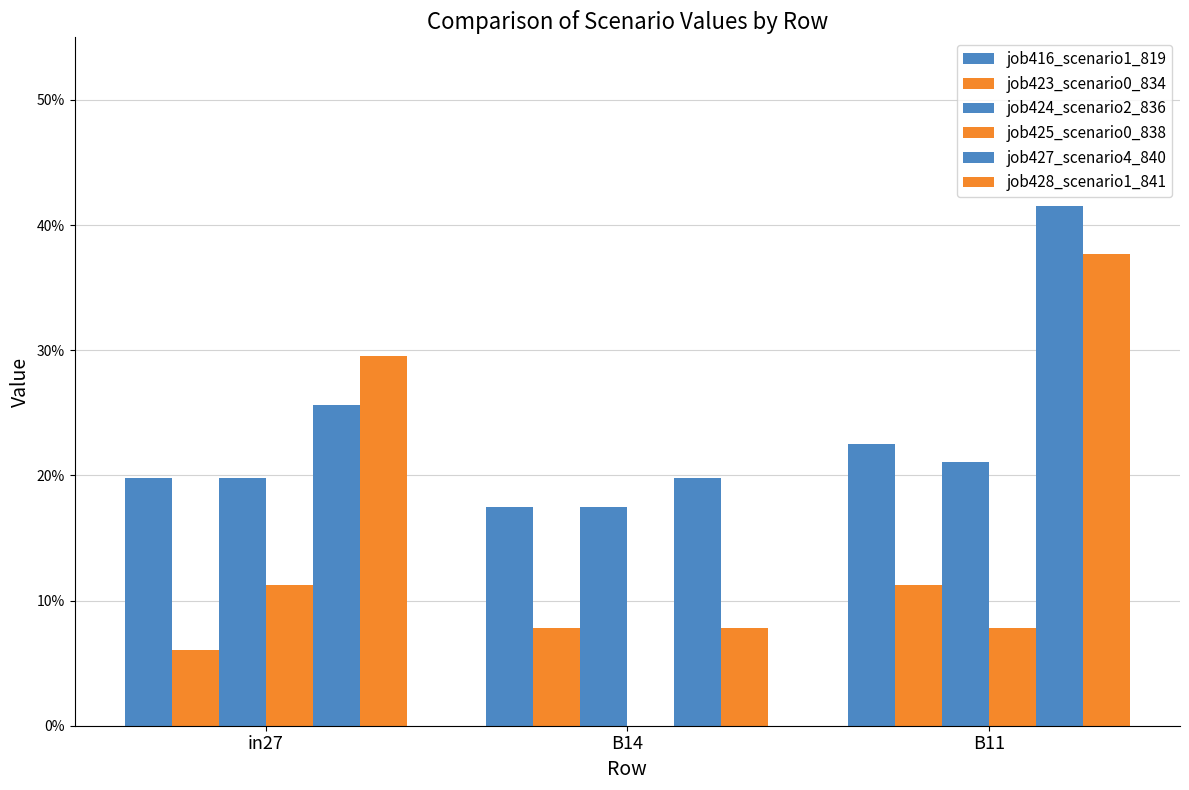

Reading right to left, transcribe all the data shown in this chart.

job416_scenario1_819: B11=0.2	B14=0.2	in27=0.2
job423_scenario0_834: B11=0.1	B14=0.1	in27=0.1
job424_scenario2_836: B11=0.2	B14=0.2	in27=0.2
job425_scenario0_838: B11=0.1	B14=0.0	in27=0.1
job427_scenario4_840: B11=0.4	B14=0.2	in27=0.3
job428_scenario1_841: B11=0.4	B14=0.1	in27=0.3